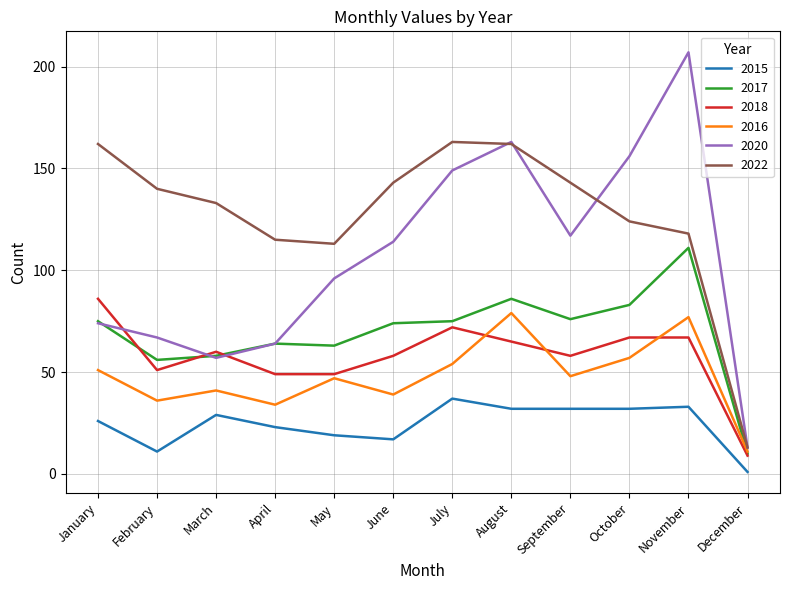

Reading left to right, what are all the values shown in this chart?

2015: 26	11	29	23	19	17	37	32	32	32	33	1
2017: 75	56	58	64	63	74	75	86	76	83	111	10
2018: 86	51	60	49	49	58	72	65	58	67	67	9
2016: 51	36	41	34	47	39	54	79	48	57	77	11
2020: 74	67	57	64	96	114	149	163	117	156	207	13
2022: 162	140	133	115	113	143	163	162	143	124	118	13